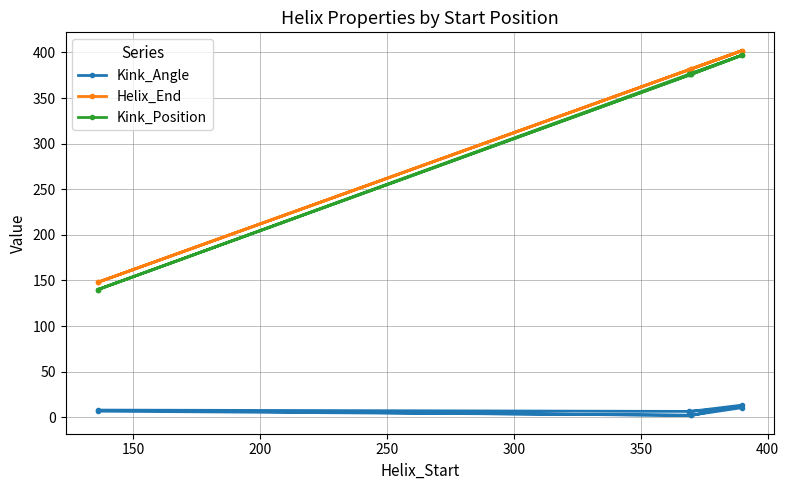

Which series has the largest total across all categories?

Helix_End